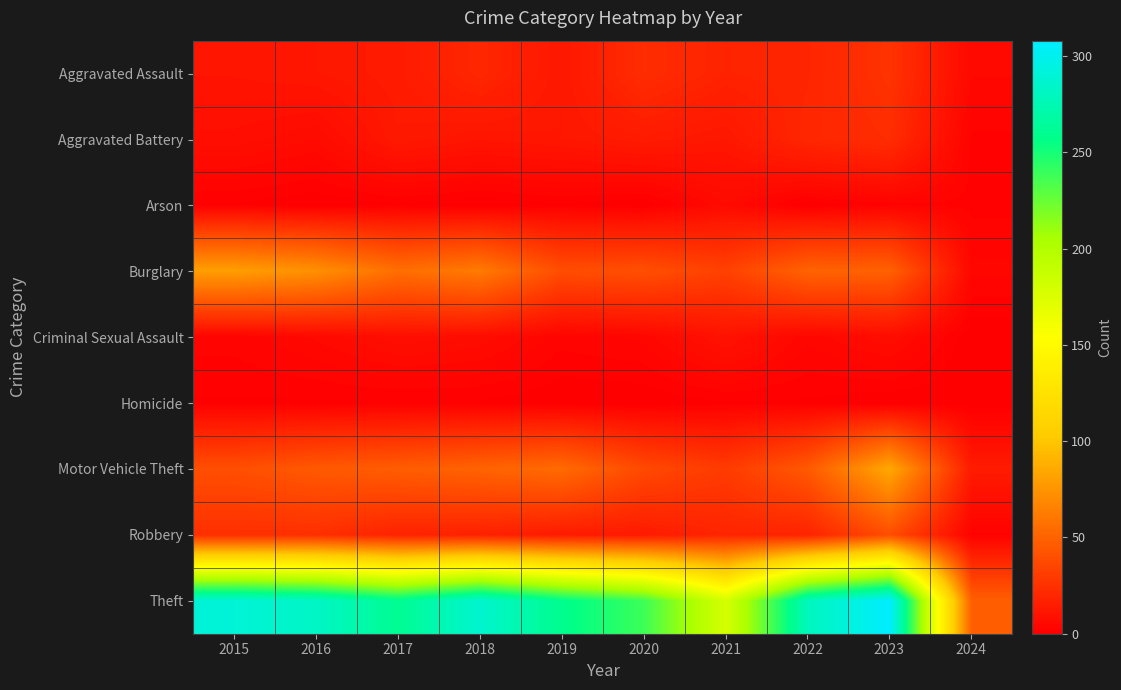

Reading left to right, what are all the values shown in this chart?

Aggravated Assault: 2015=11	2016=12	2017=14	2018=20	2019=12	2020=23	2021=18	2022=19	2023=26	2024=5
Aggravated Battery: 2015=8	2016=6	2017=13	2018=11	2019=12	2020=14	2021=12	2022=20	2023=23	2024=2
Arson: 2015=1	2016=0	2017=1	2018=0	2019=1	2020=0	2021=6	2022=0	2023=2	2024=2
Burglary: 2015=80	2016=73	2017=56	2018=62	2019=39	2020=40	2021=33	2022=50	2023=49	2024=4
Criminal Sexual Assault: 2015=3	2016=5	2017=8	2018=7	2019=3	2020=4	2021=10	2022=4	2023=7	2024=0
Homicide: 2015=1	2016=1	2017=1	2018=1	2019=0	2020=0	2021=1	2022=1	2023=0	2024=0
Motor Vehicle Theft: 2015=40	2016=45	2017=47	2018=50	2019=54	2020=37	2021=30	2022=45	2023=85	2024=14
Robbery: 2015=24	2016=24	2017=18	2018=17	2019=14	2020=14	2021=19	2022=18	2023=39	2024=2
Theft: 2015=290	2016=283	2017=261	2018=287	2019=259	2020=238	2021=179	2022=279	2023=308	2024=48